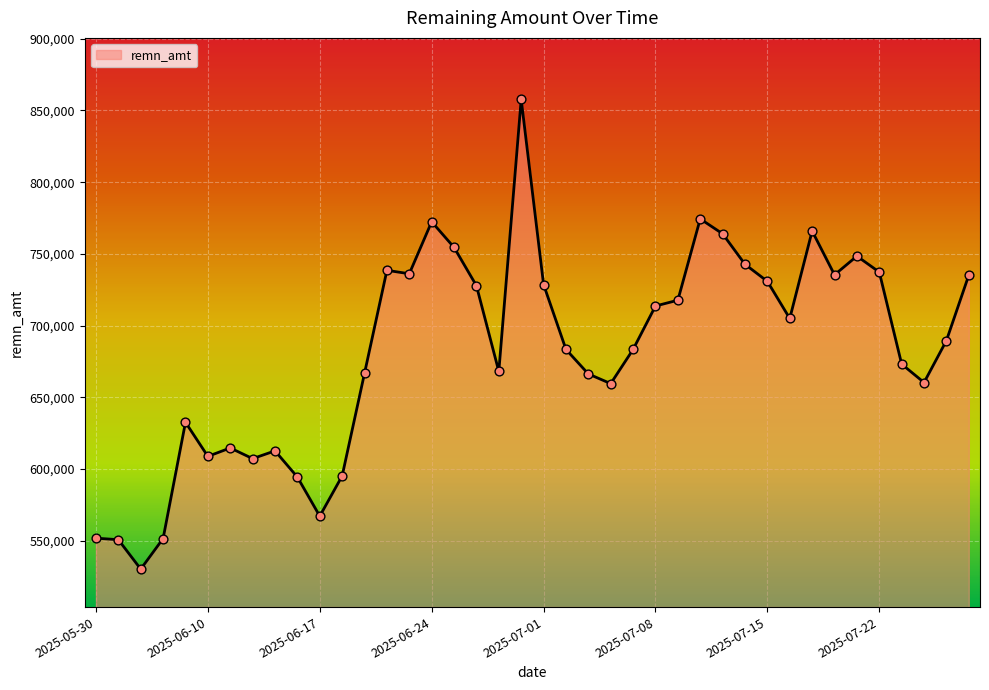

What is the smallest value displayed?

530095